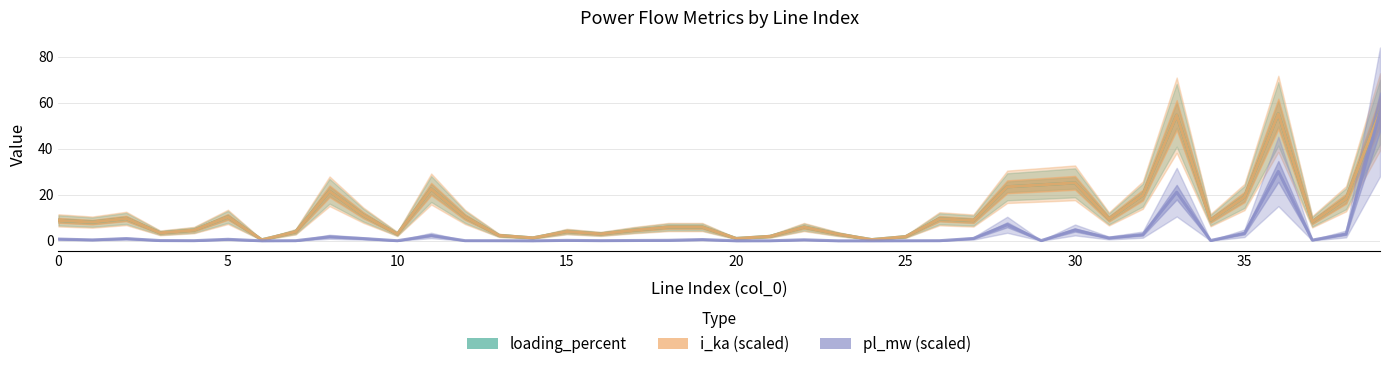

At which category is the sum across all series the highest?

39